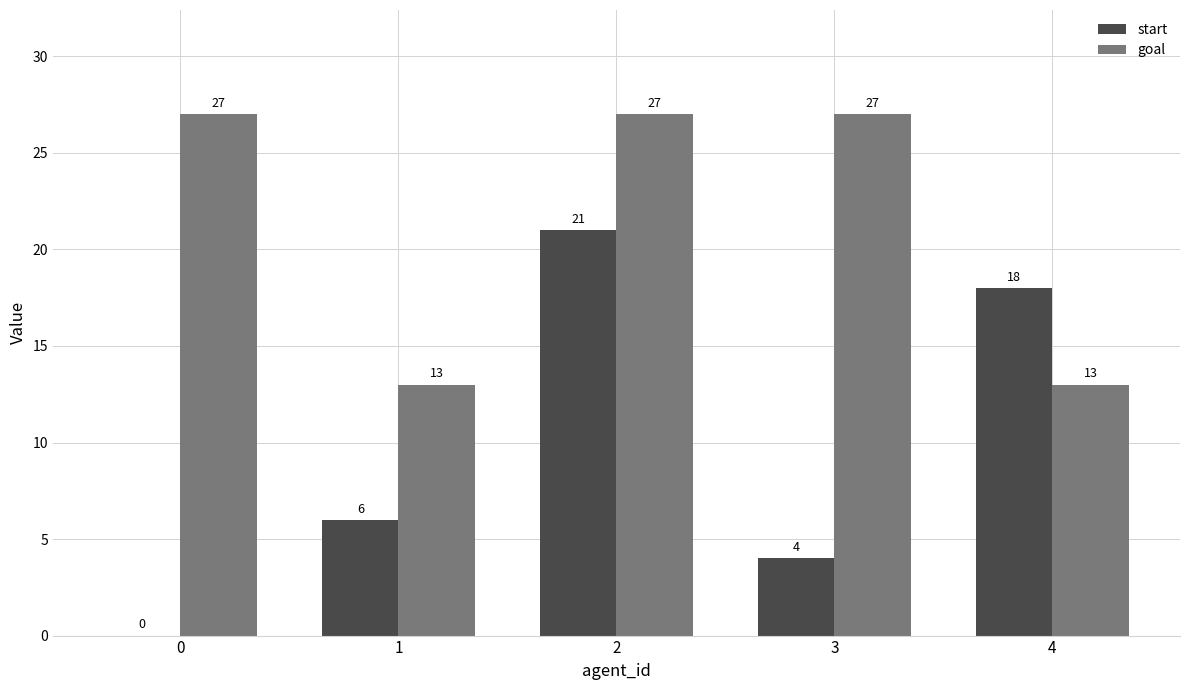

What are all the series names shown in the legend?

start, goal